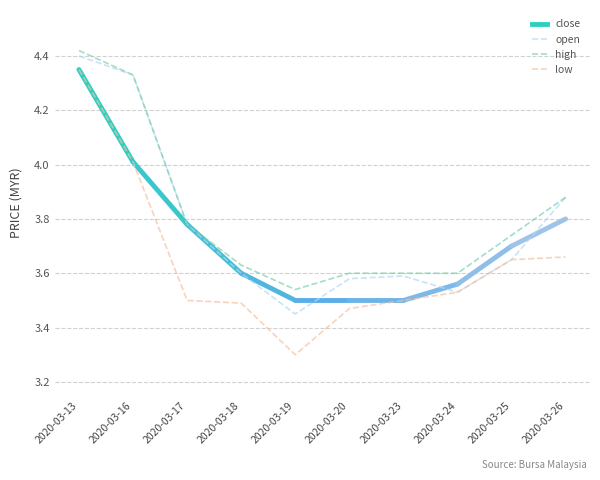

Which series has the largest range (max minus min)?

low